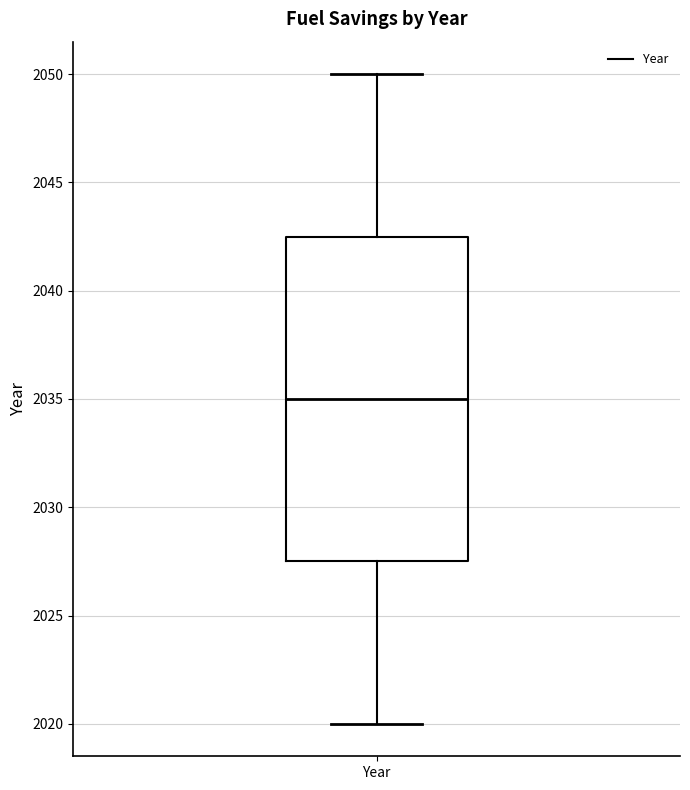

Where is the upper edge of the box for Year on the y-axis? The values are not printed on the chart, so give them approximately, as read against the axis.

2042.5